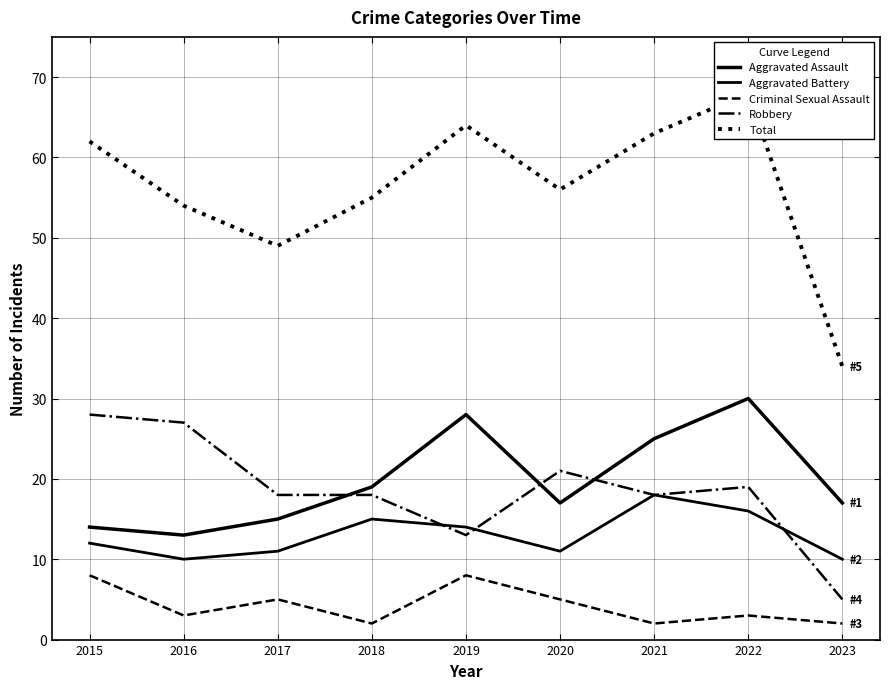

True or false: Aggravated Battery and Total cross at least once.

False